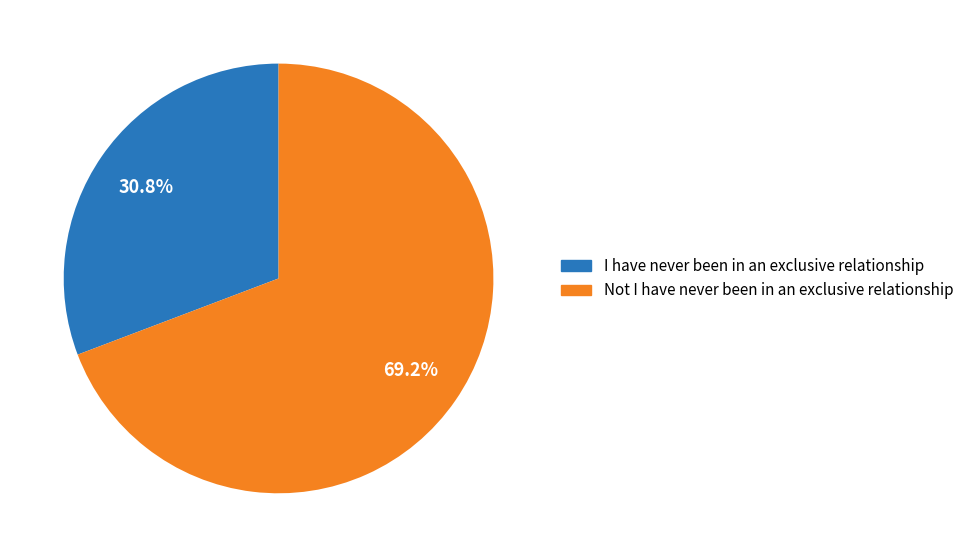

What is the ratio of the value at I have never been in an exclusive relationship to the value at Not I have never been in an exclusive relationship?

0.4